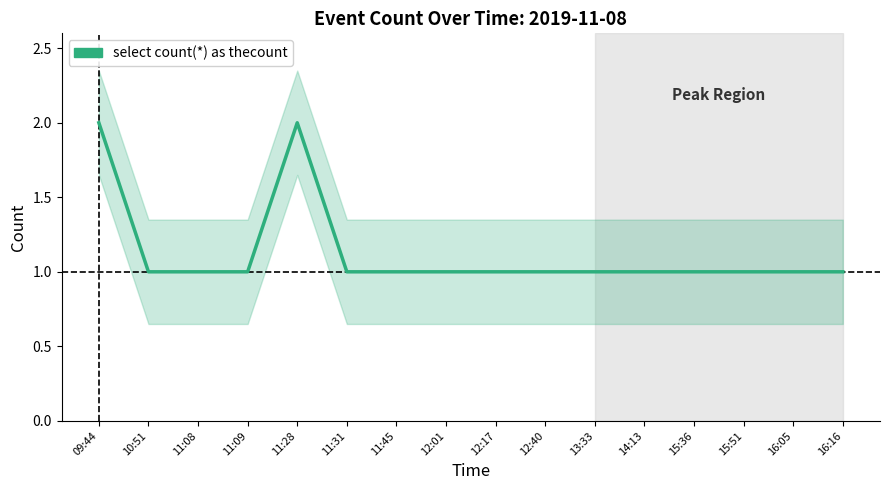

What is the difference between the maximum and minimum values?

1